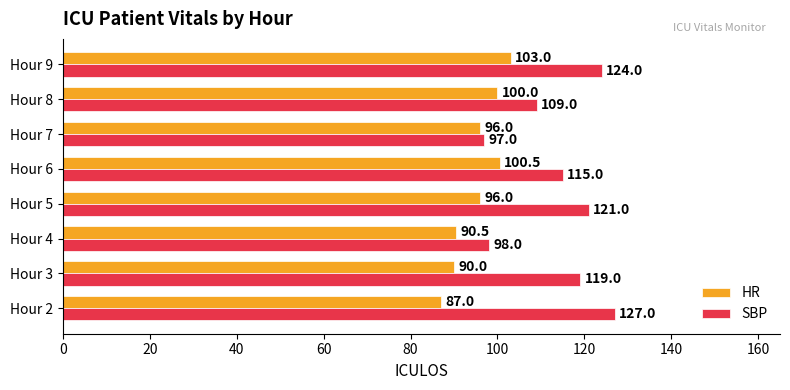

What is the difference between the maximum and minimum values in the HR series?

16.0